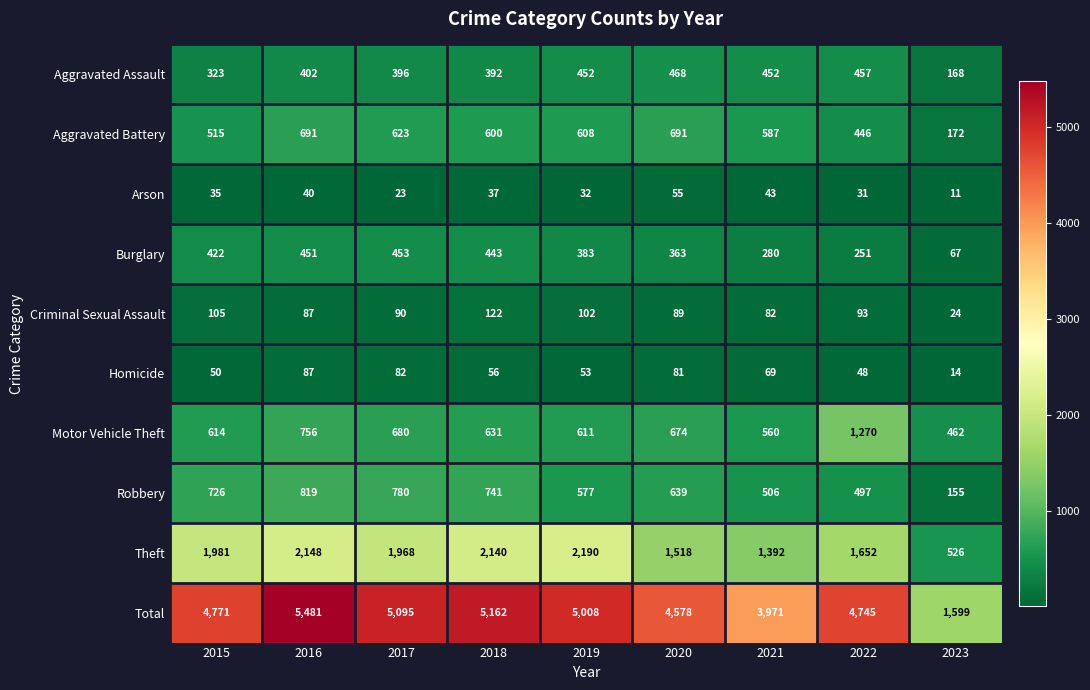

True or false: Aggravated Battery has a value of 936 at 2019.

False